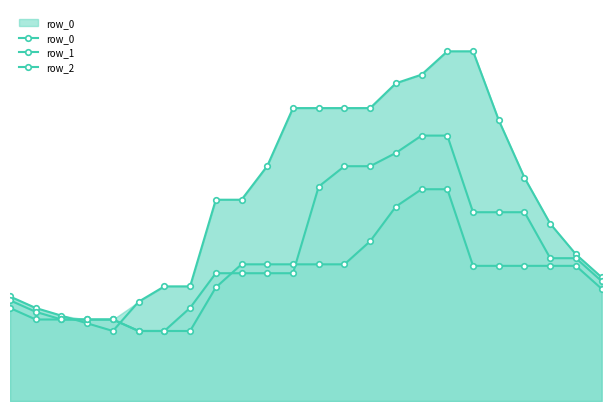

At which category is the sum across all series the highest?

17